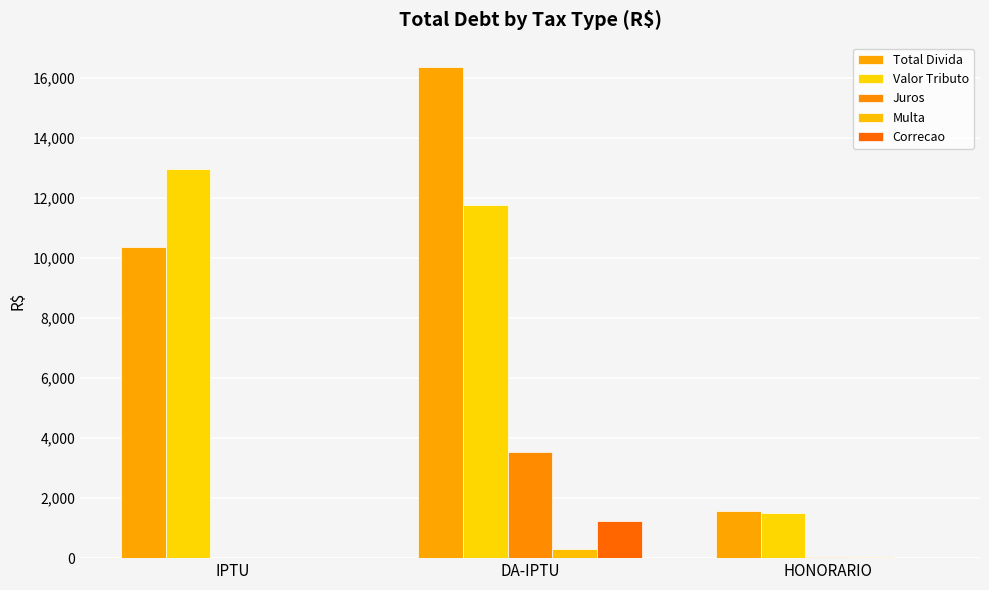

How many distinct data groups are displayed?

5